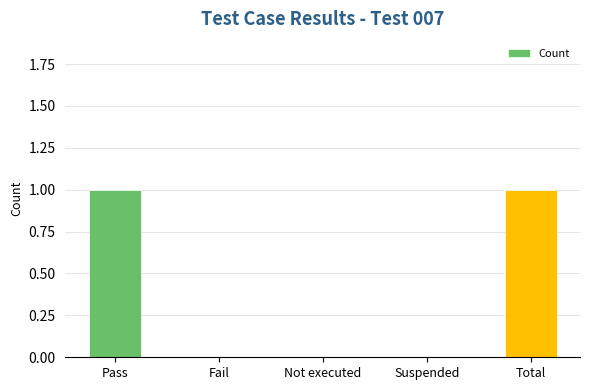

What is the change in value from Not executed to Total?

+1